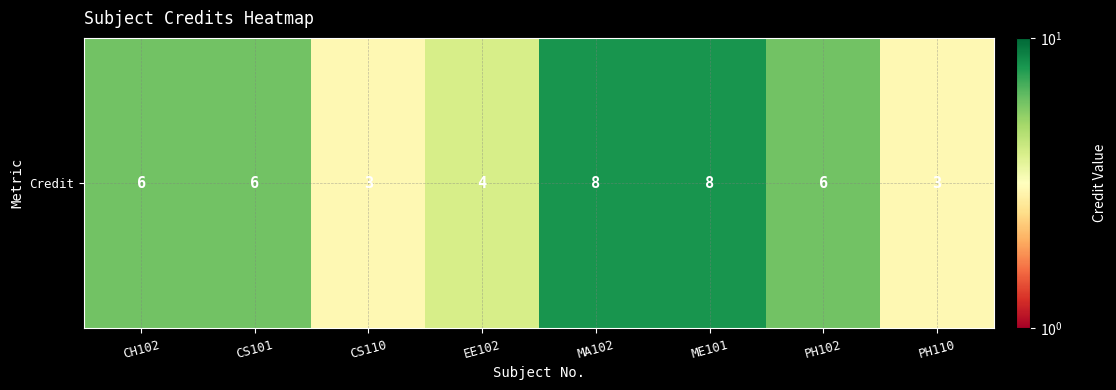

How many values are below 6?

3